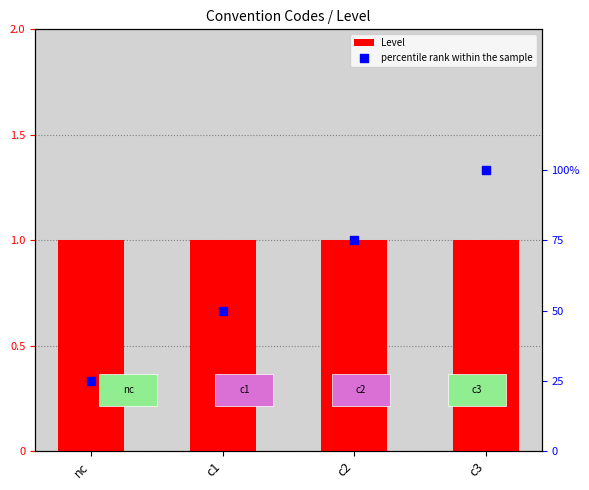

At which category is the sum across all series the highest?

c3